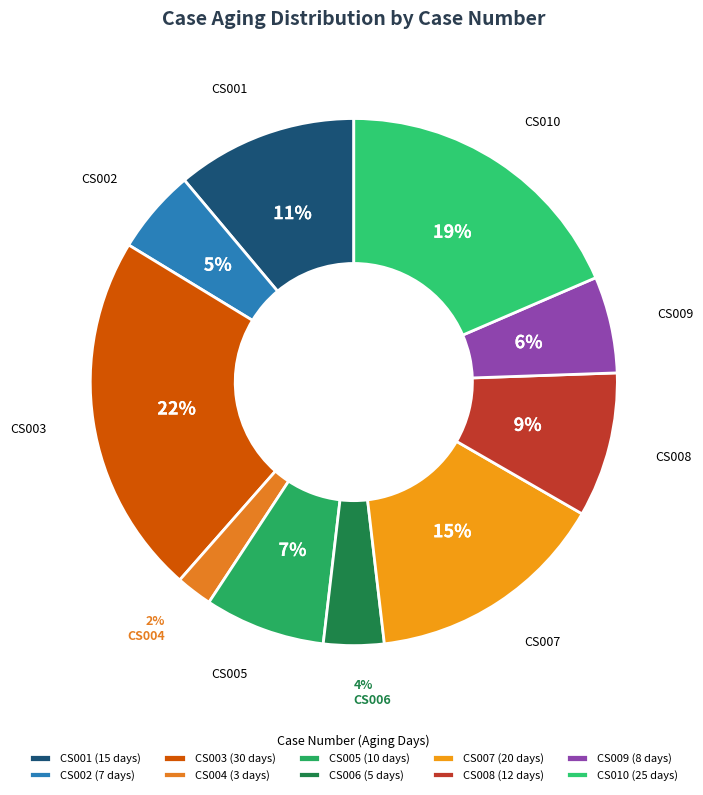

What percentage is the CS005 slice, to the nearest percent?

7%